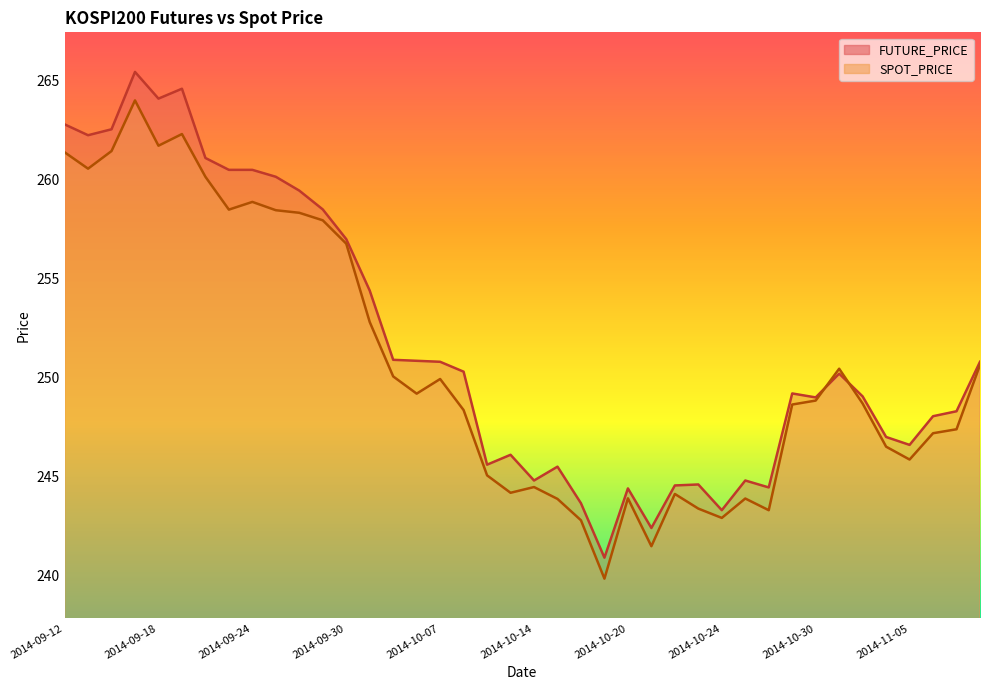

Is it true that FUTURE_PRICE equals 250.8 at 2014-10-07?

True